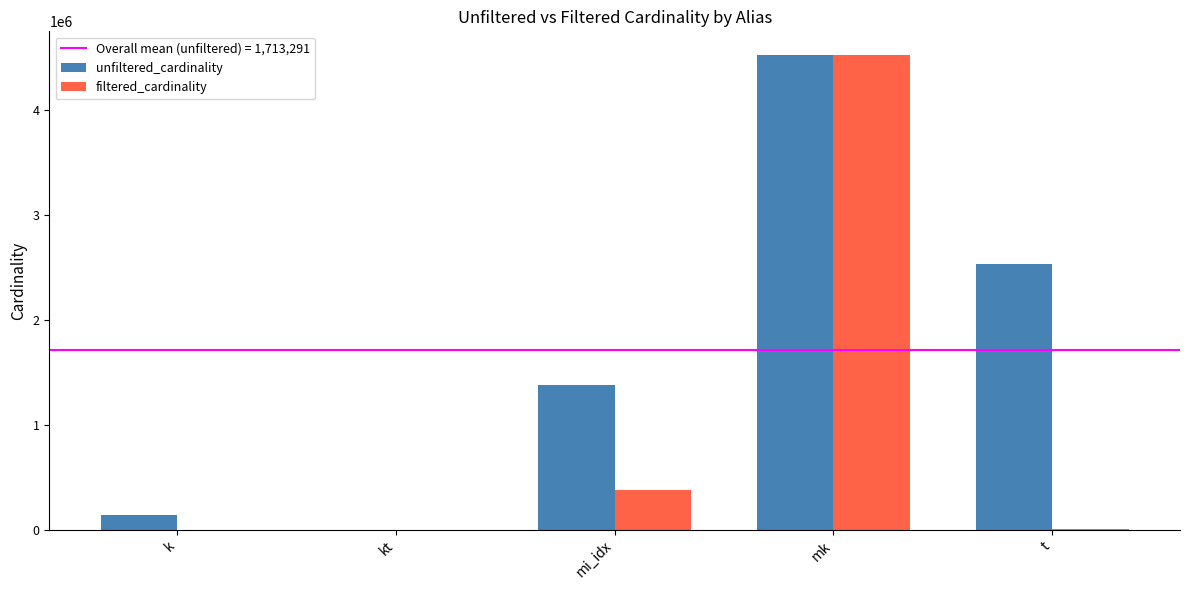

True or false: unfiltered_cardinality has a value of 1380035 at mi_idx.

True